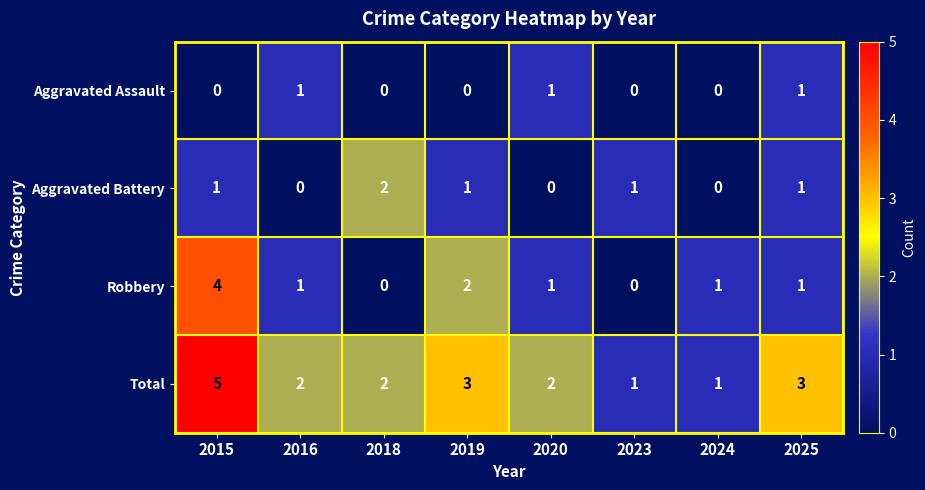

At which category does the chart reach its peak across all series?

2015